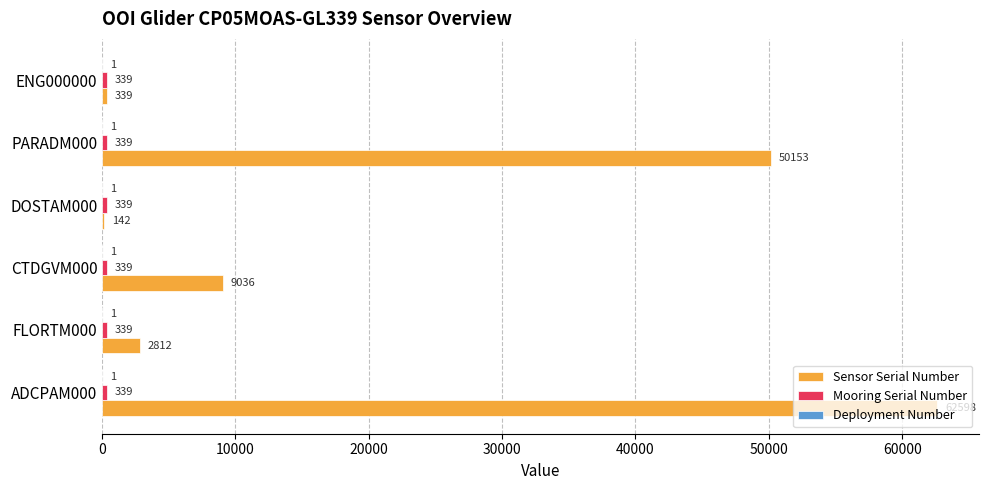

What is the greatest value displayed?

62598